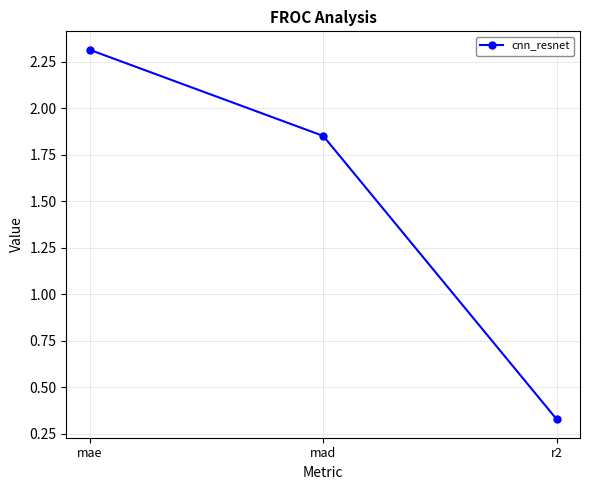

Which label corresponds to the smallest value in the chart?

r2